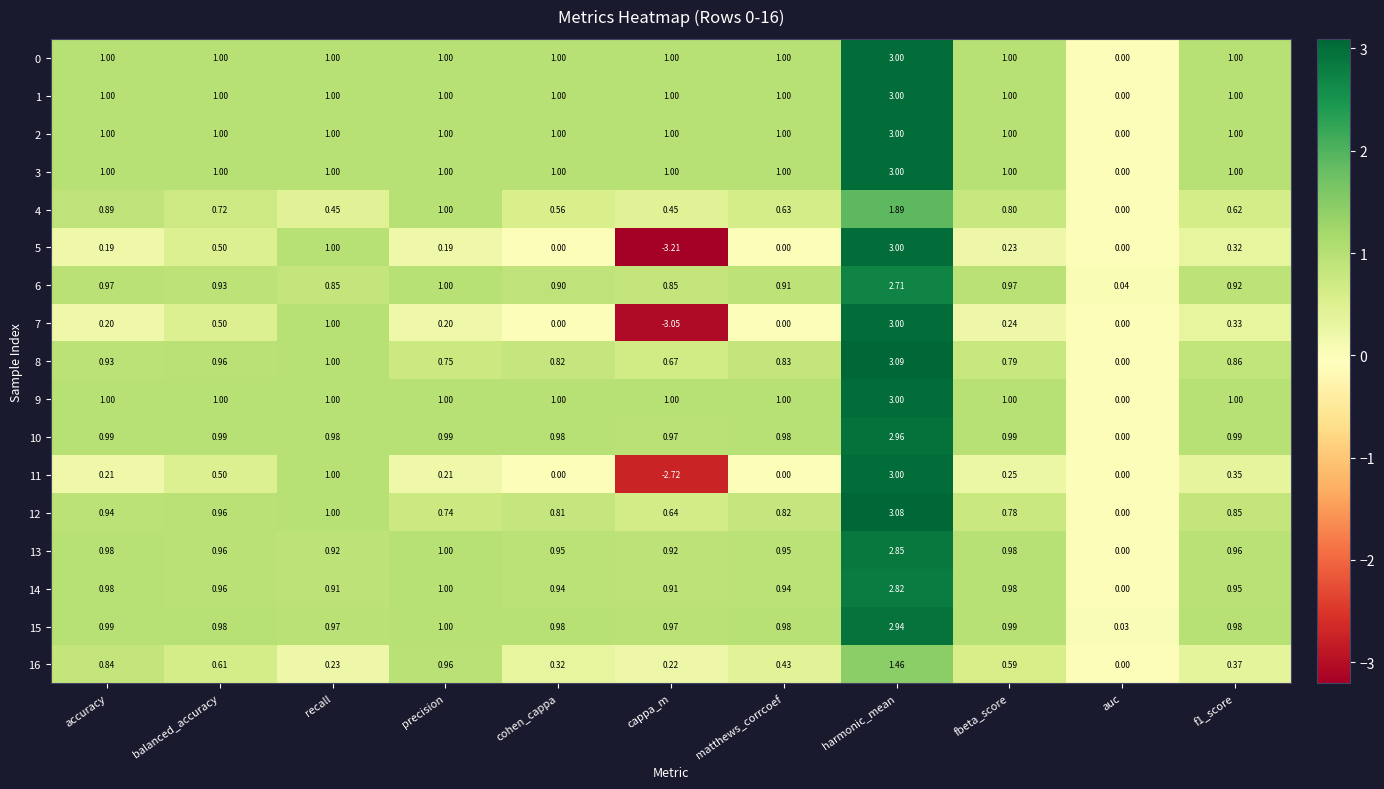

Is the value of 11 at recall greater than the value of 5 at balanced_accuracy?

Yes